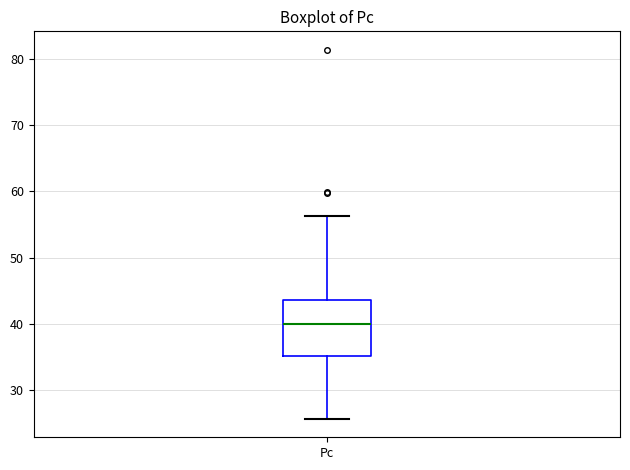

Read this box plot against the y-axis: the position of the median line, the range covered by the box, and the ends of both whiskers. The values are not printed on the chart, so give them approximately, as read against the axis.

median 40, box 35 to 44, whiskers 26 to 56